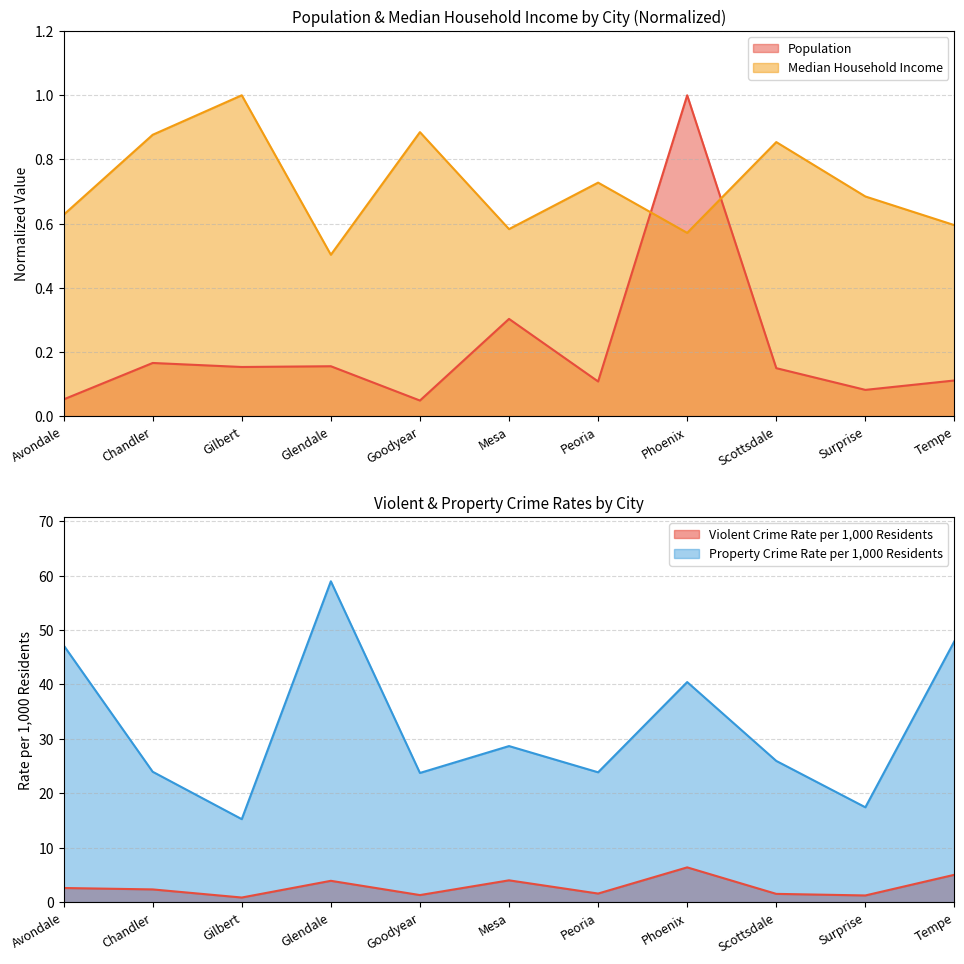

How many interior local peaks does the Population series have?

4